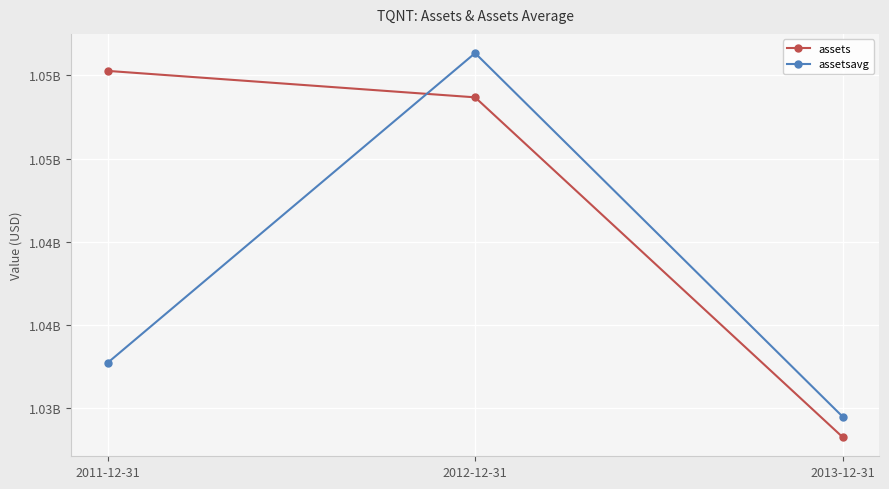

At which label does assetsavg reach its peak?

2012-12-31